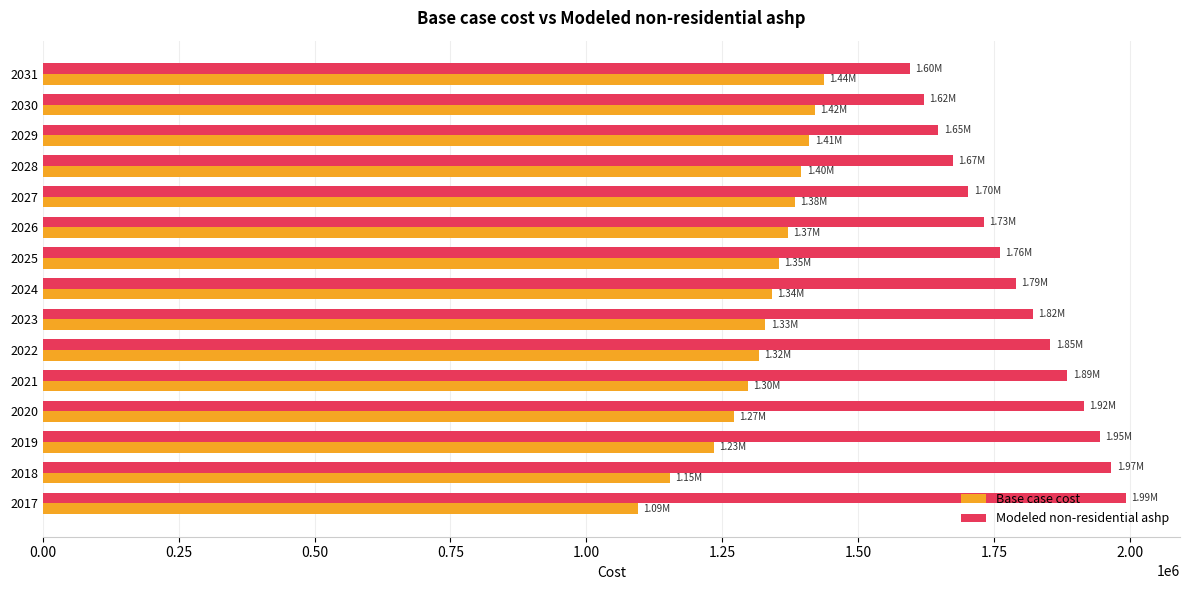

List the series in order of their peak value, highest first.

Modeled non-residential ashp, Base case cost